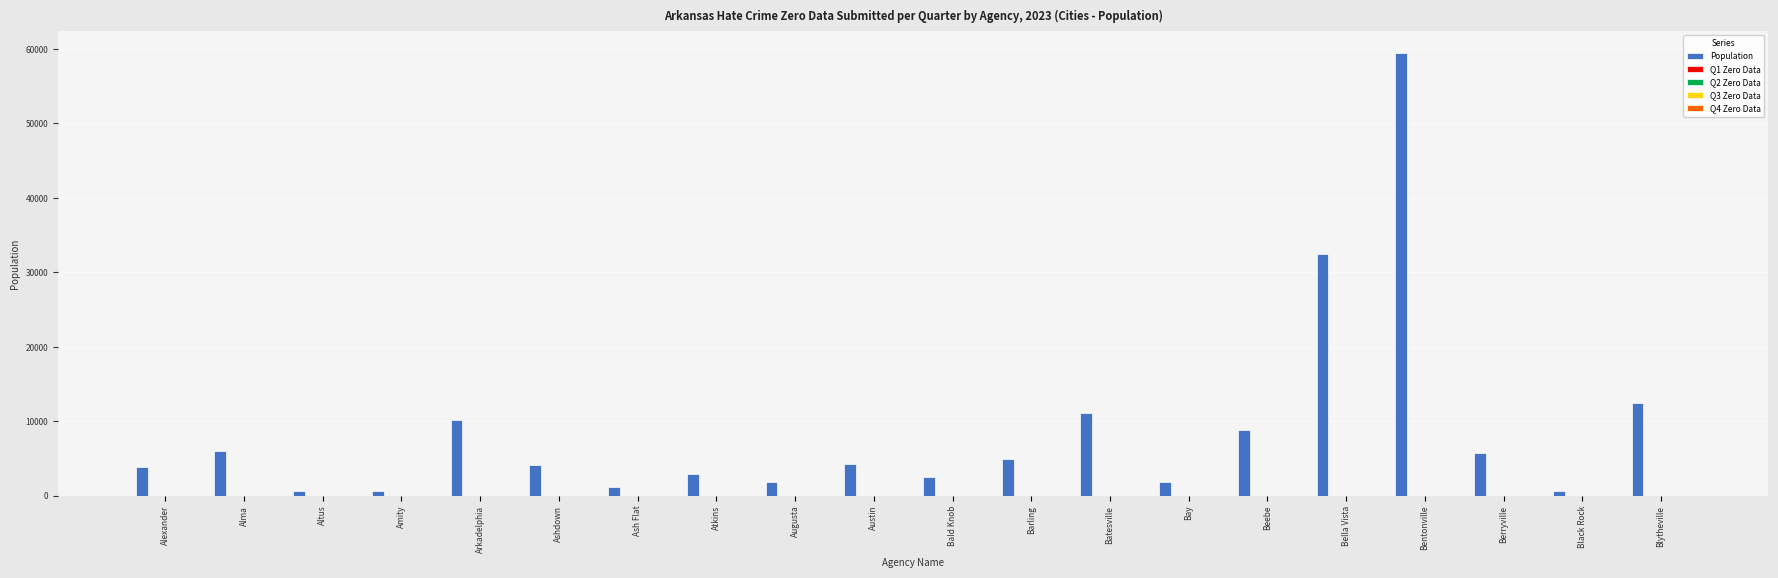

What is the maximum value shown in the chart?

59465